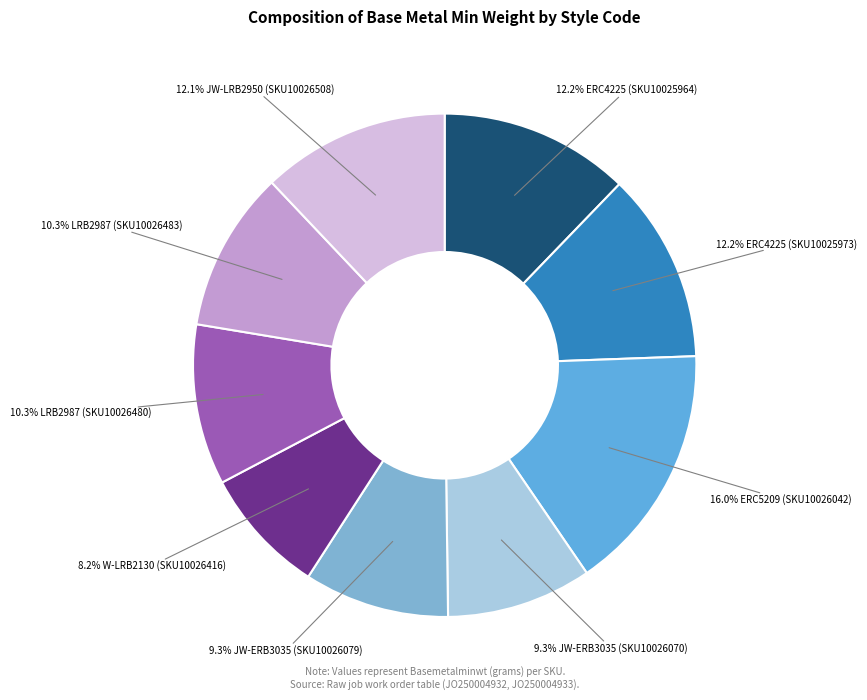

How many slices are in this pie chart?

9